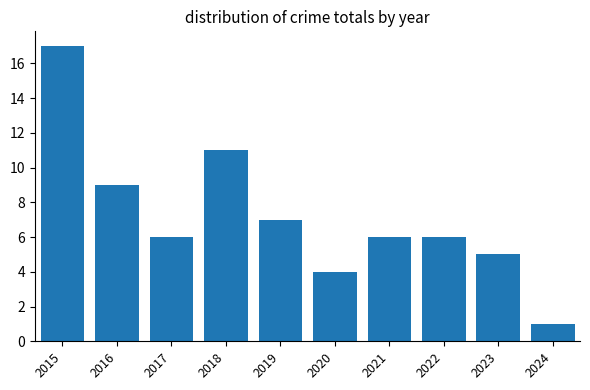

Reading left to right, transcribe all the data shown in this chart.

17	9	6	11	7	4	6	6	5	1